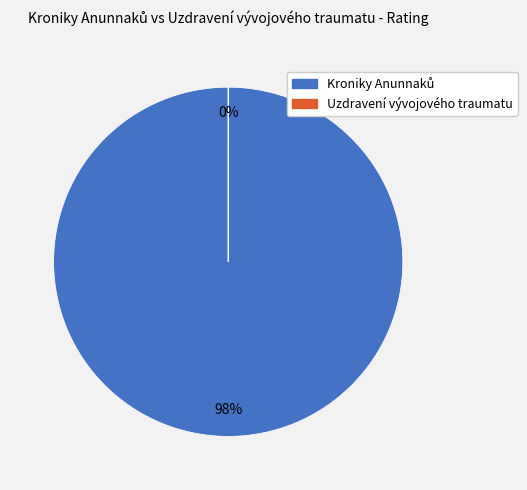

To the nearest percent, what is the average slice percentage?

50%